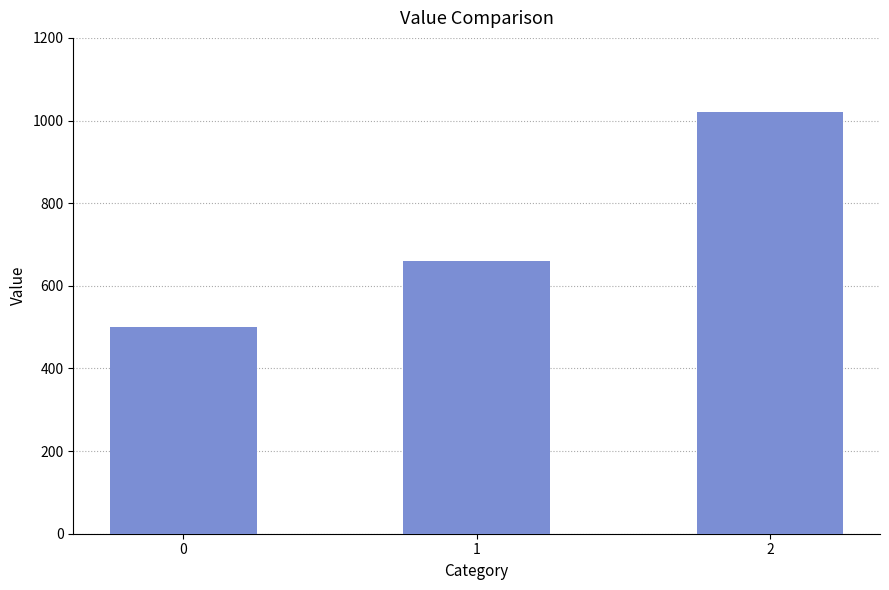

What is the change in value from 0 to 2?

+520